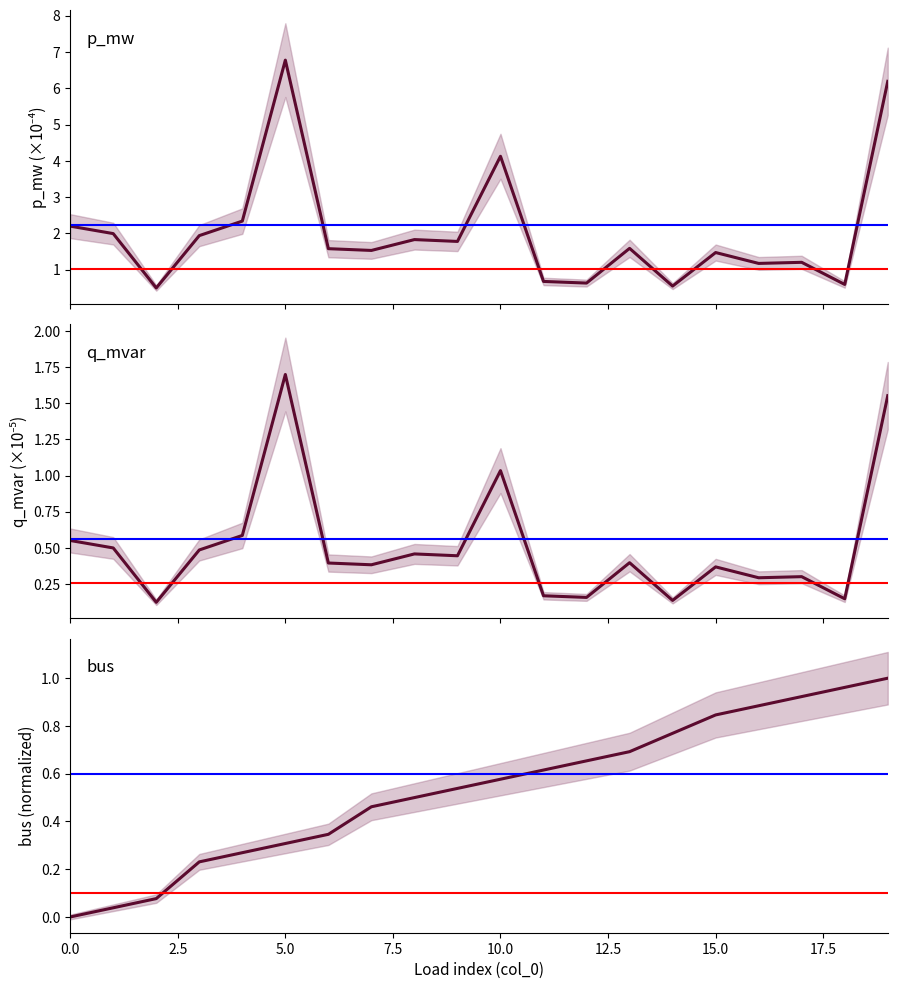

How many times do bus (norm) and q_mvar cross each other?

4